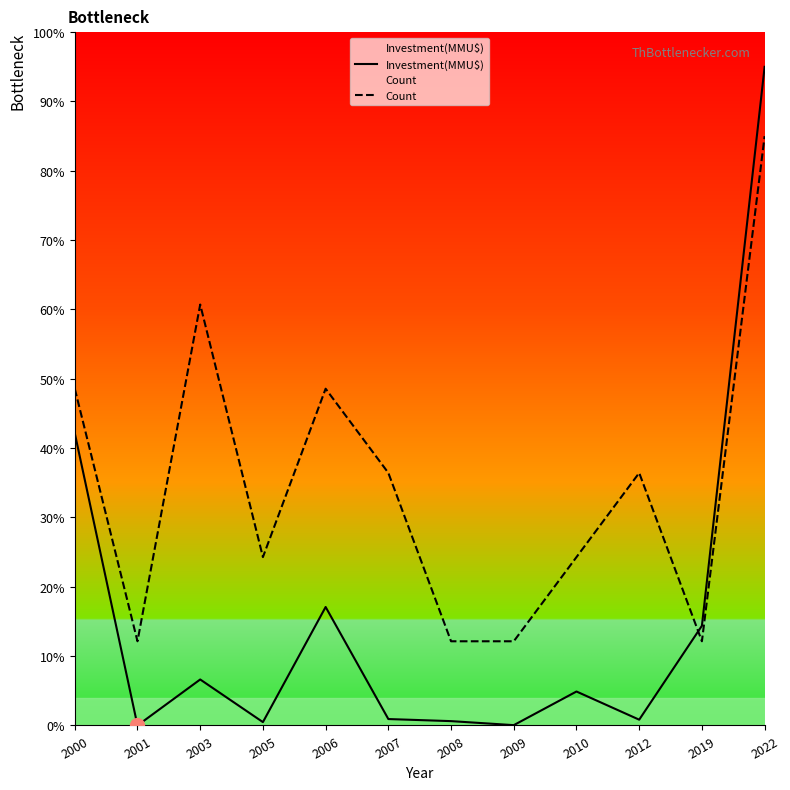

Read the Investment(MMU$) value at 2000.

42.2